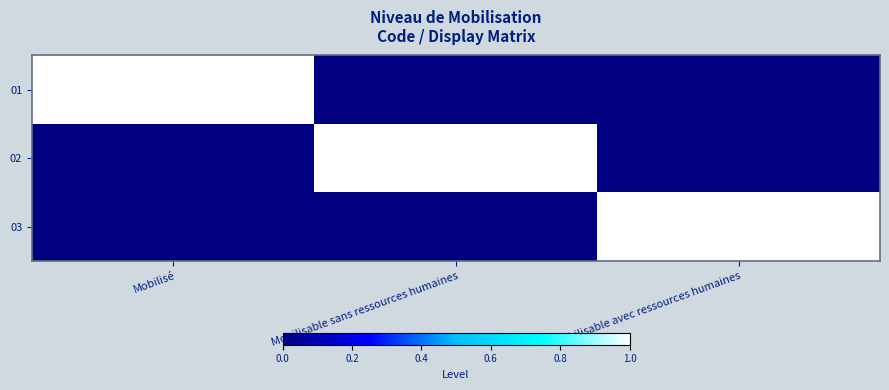

The 01 series shows 2 at Mobilisé. True or false?

False